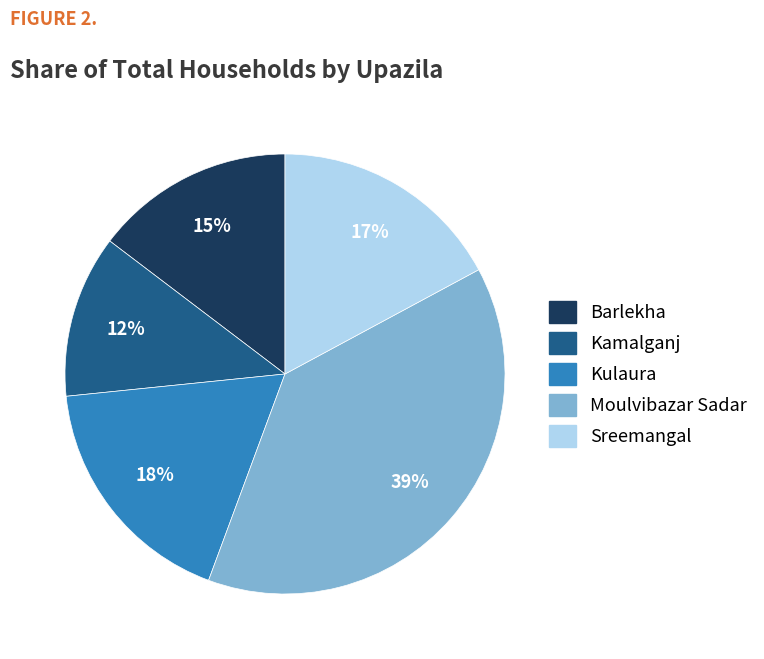

Combined, do Sreemangal and Moulvibazar Sadar account for over 50%?

Yes